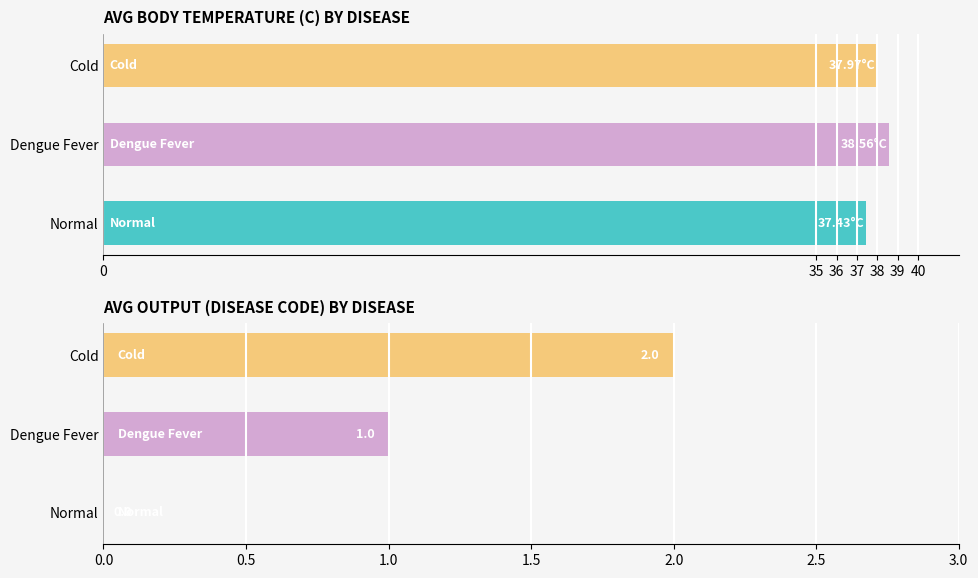

The value of Avg Body Temperature (C) at Cold is 51.6. True or false?

False